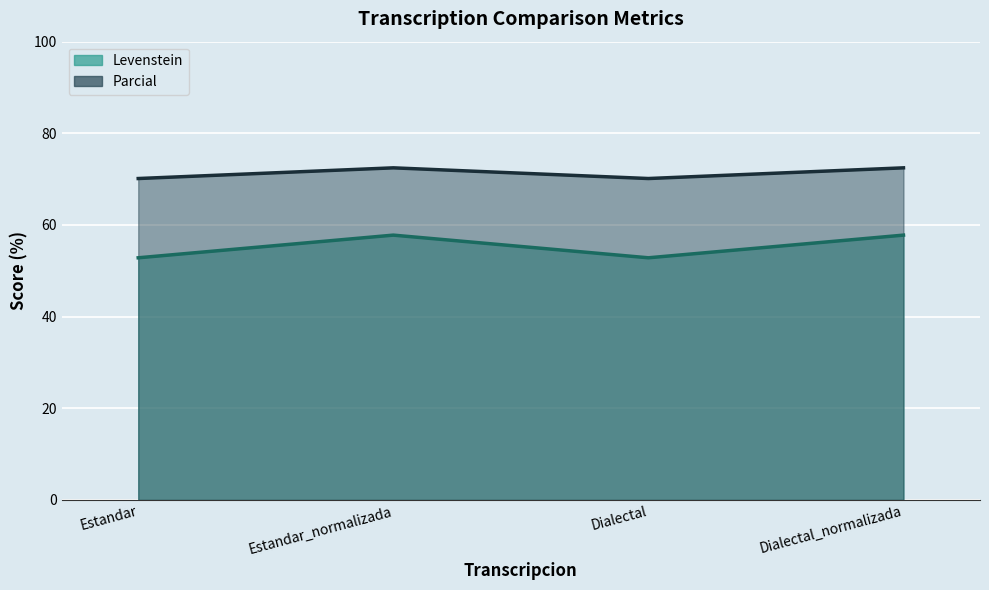

What is the highest value of the Parcial series?

72.5